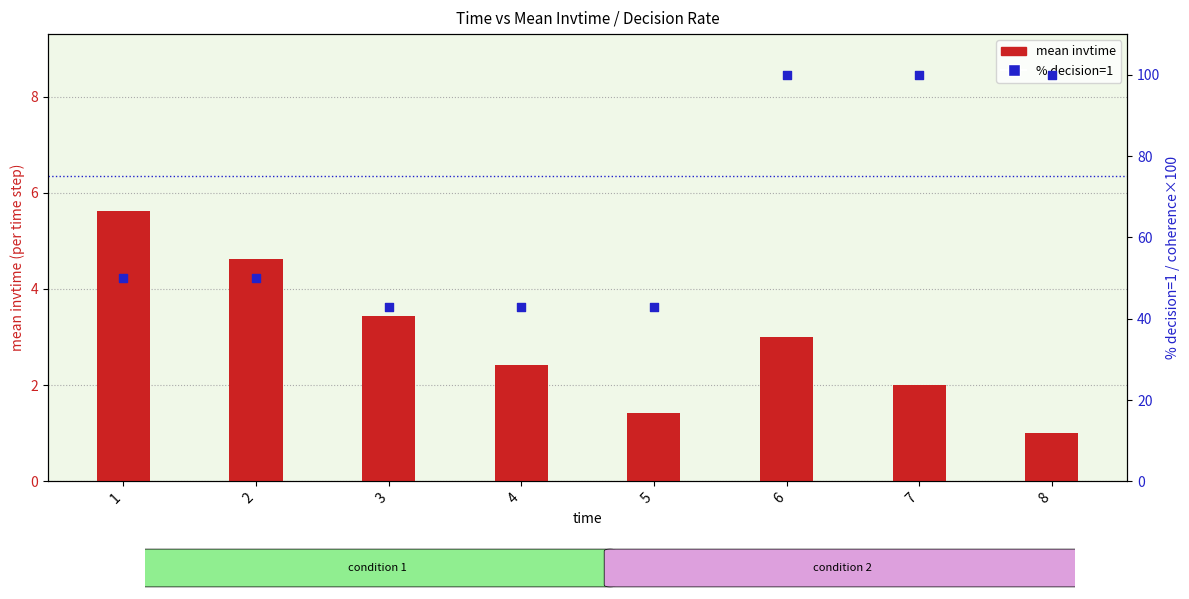

Which series reaches the maximum Y coordinate?

% decision=1